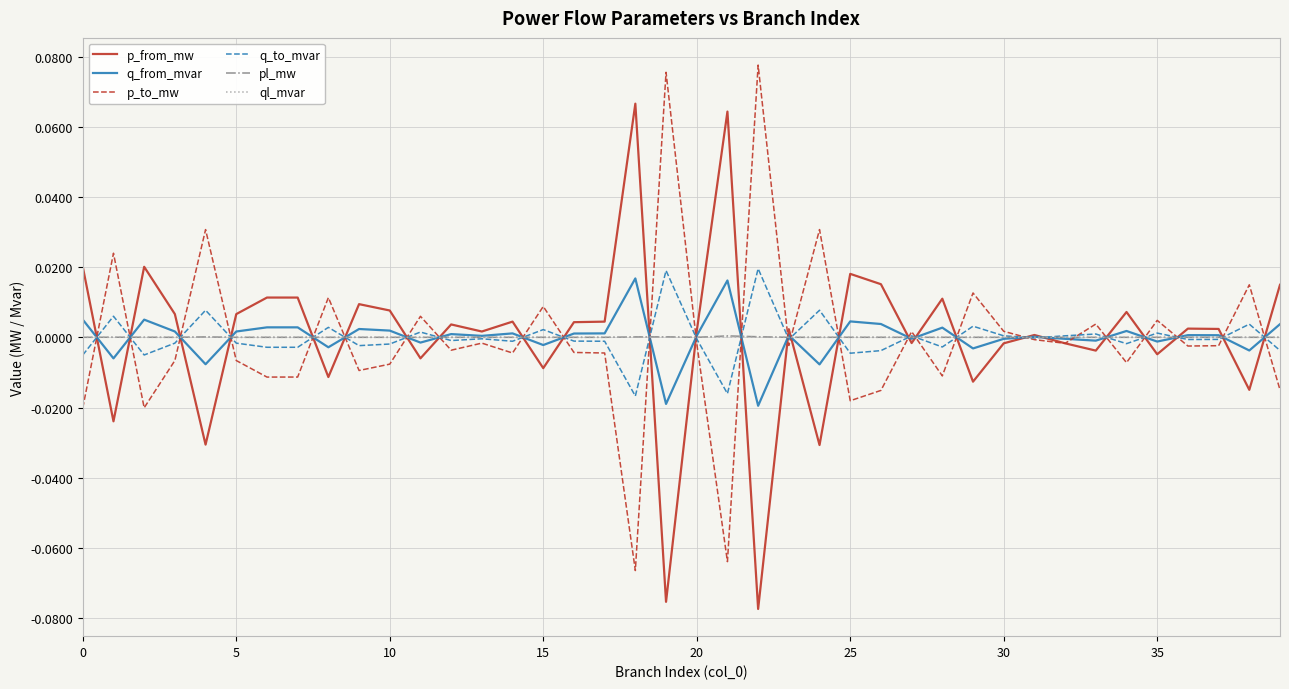

In p_from_mw, how many points are lower than both neighbors (excluding endpoints)?

14